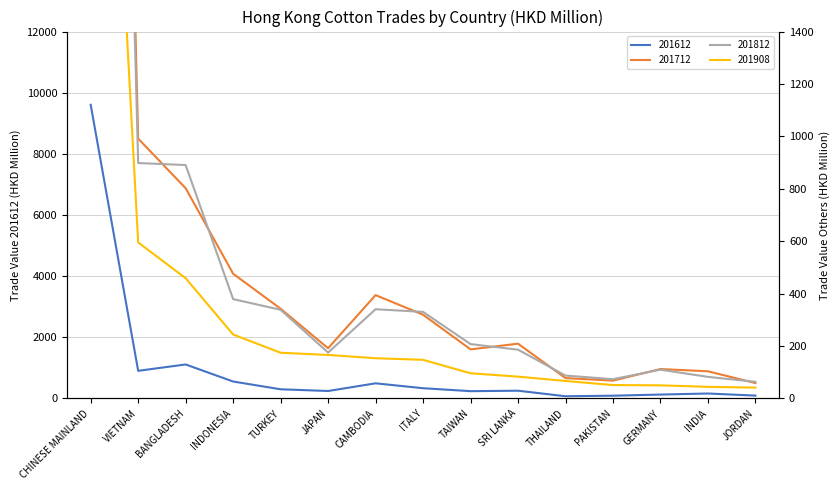

Reading left to right, what are all the values shown in this chart?

201612: CHINESE MAINLAND=9604.2	VIETNAM=902.8	BANGLADESH=1110.5	INDONESIA=552.7	TURKEY=298.9	JAPAN=242.6	CAMBODIA=493.8	ITALY=333.9	TAIWAN=237.3	SRI LANKA=252.2	THAILAND=70.8	PAKISTAN=89.1	GERMANY=126.4	INDIA=160.6	JORDAN=92.2
201712: CHINESE MAINLAND=8189.9	VIETNAM=991.5	BANGLADESH=802.0	INDONESIA=475.8	TURKEY=342.2	JAPAN=191.5	CAMBODIA=394.3	ITALY=319.4	TAIWAN=187.2	SRI LANKA=208.9	THAILAND=77.6	PAKISTAN=67.9	GERMANY=112.1	INDIA=103.5	JORDAN=58.5
201812: CHINESE MAINLAND=7722.3	VIETNAM=898.3	BANGLADESH=890.5	INDONESIA=378.9	TURKEY=338.2	JAPAN=174.9	CAMBODIA=340.3	ITALY=330.2	TAIWAN=207.3	SRI LANKA=185.9	THAILAND=87.3	PAKISTAN=73.3	GERMANY=109.7	INDIA=82.2	JORDAN=63.4
201908: CHINESE MAINLAND=3945.8	VIETNAM=595.4	BANGLADESH=458.8	INDONESIA=243.9	TURKEY=174.3	JAPAN=165.9	CAMBODIA=153.4	ITALY=147.3	TAIWAN=96.0	SRI LANKA=83.1	THAILAND=66.6	PAKISTAN=51.0	GERMANY=49.9	INDIA=44.2	JORDAN=41.3